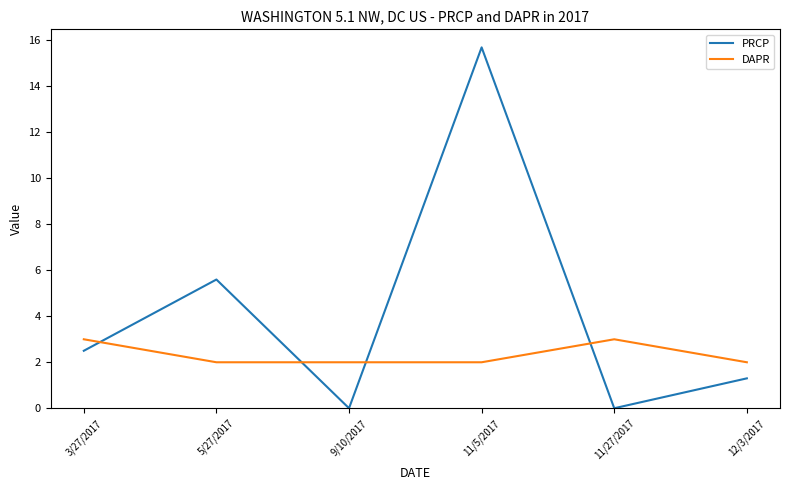

How many intersections are there between DAPR and PRCP?

4